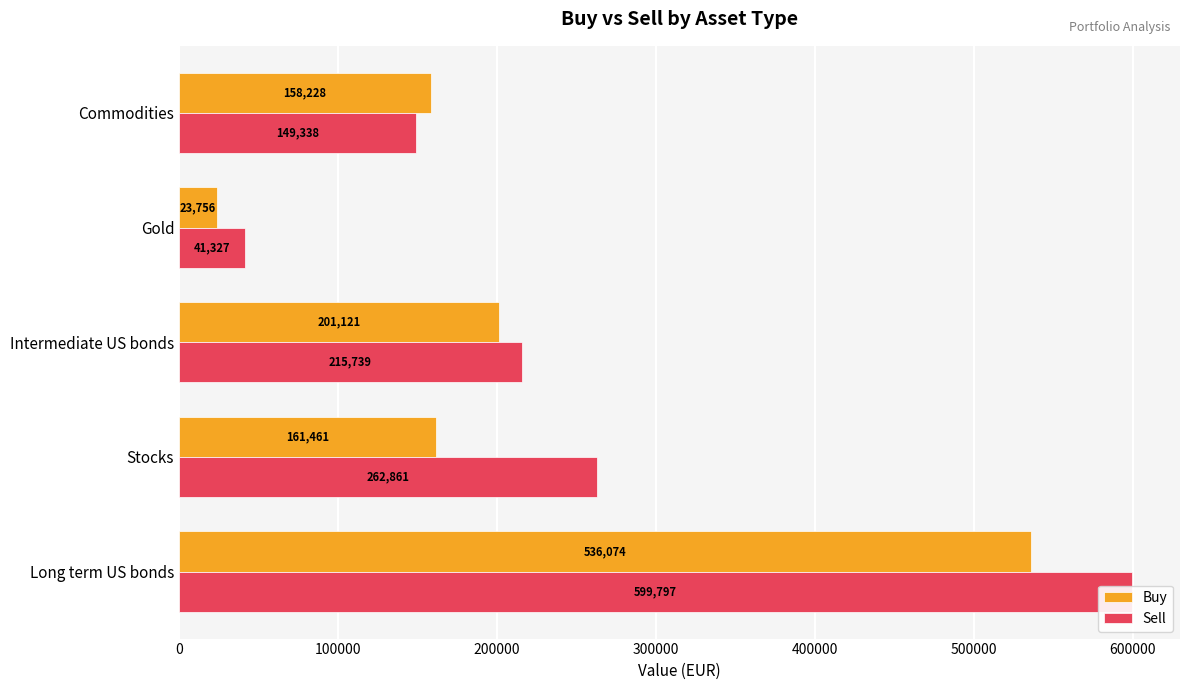

At how many categories does at least one series exceed 528844?

1